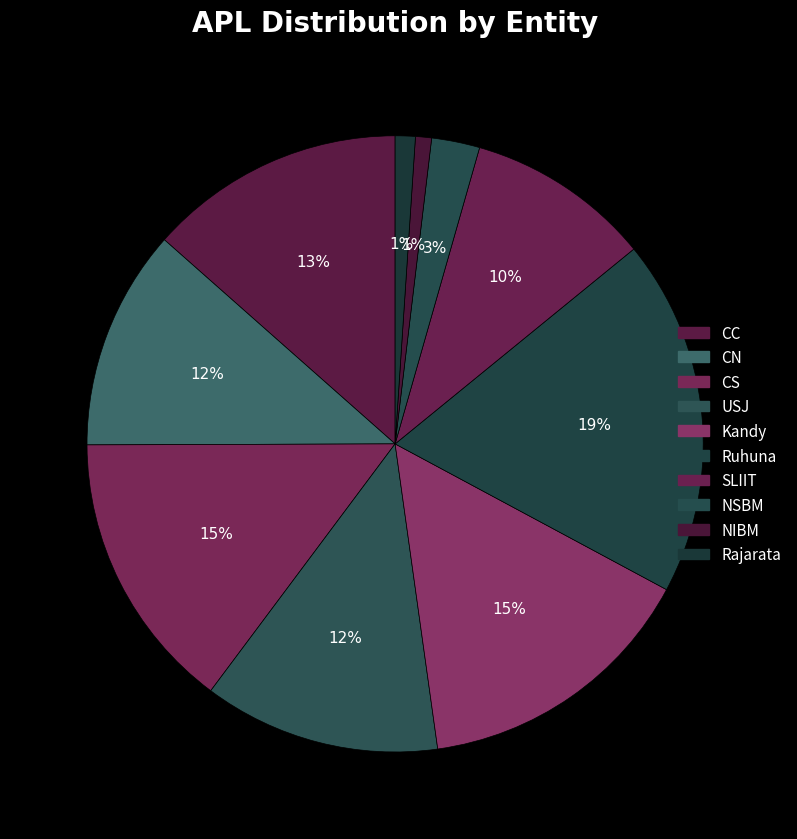

To the nearest percent, what portion does NIBM represent?

1%